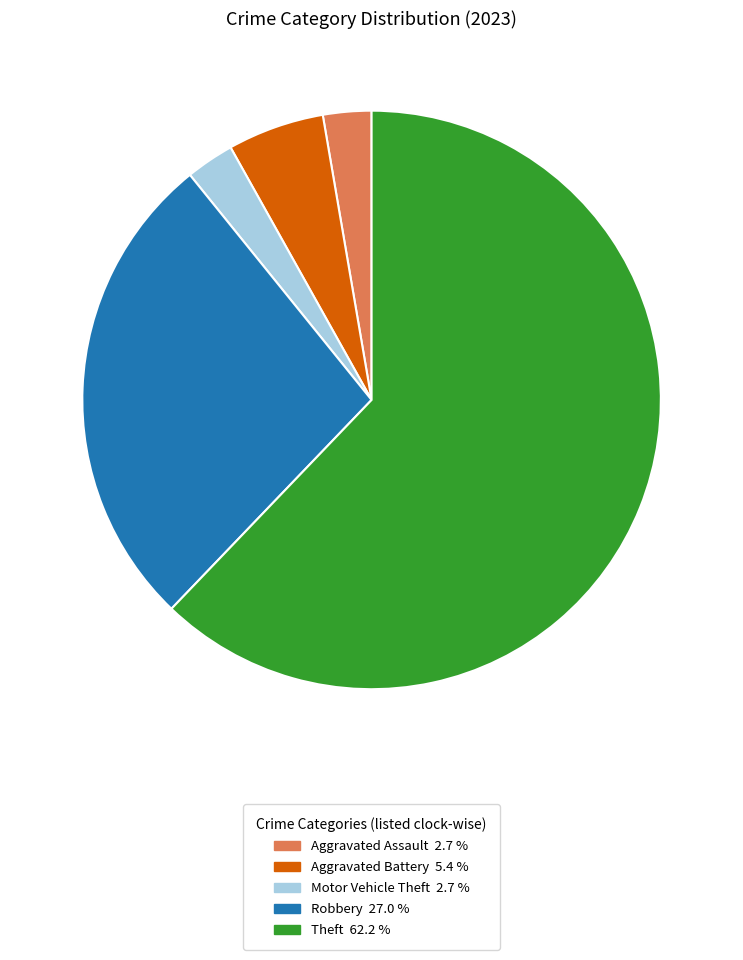

How many segments does this pie chart have?

5